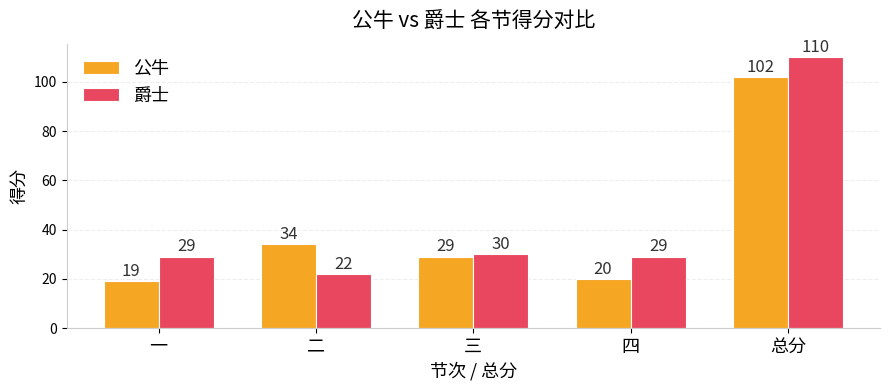

Reading left to right, what are all the values shown in this chart?

公牛: 19	34	29	20	102
爵士: 29	22	30	29	110